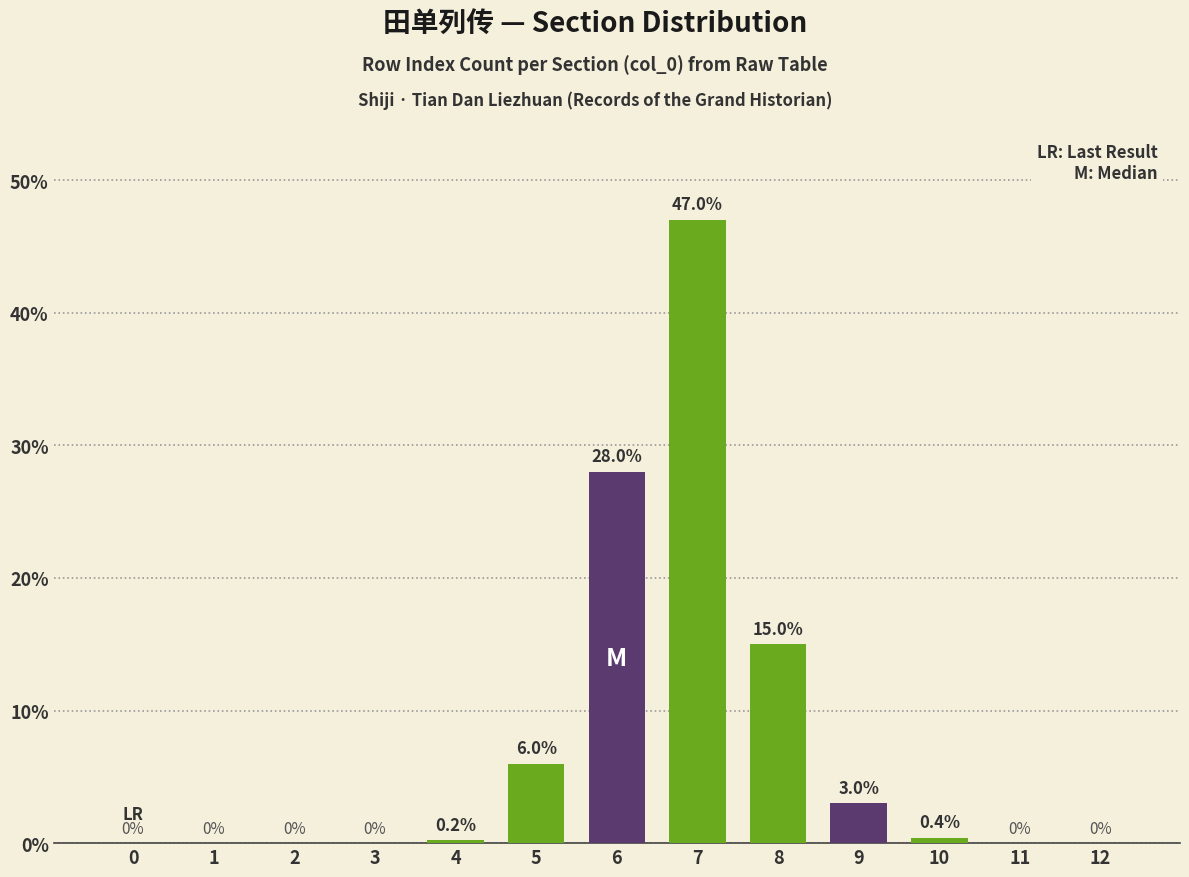

What is the sum of all values?

99.6